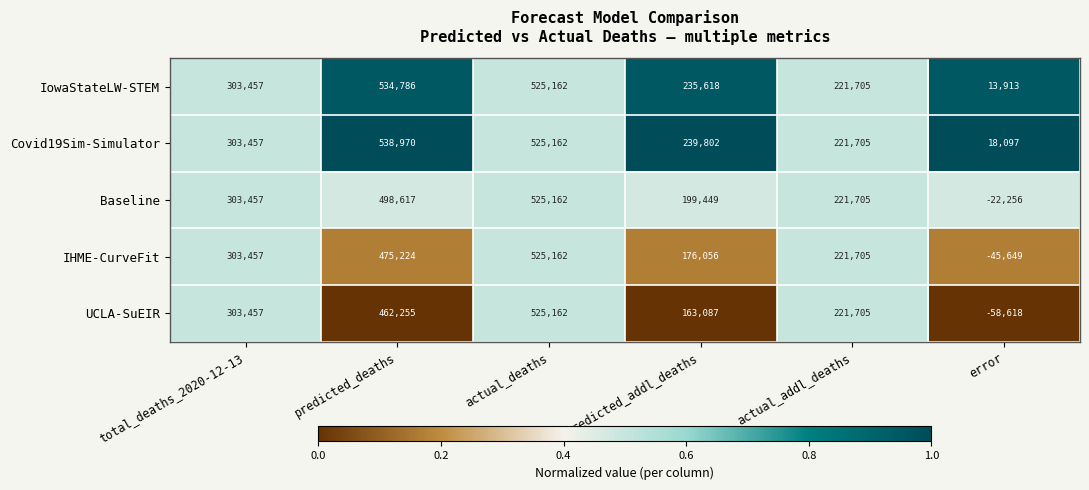

At which category is the sum across all series the highest?

actual_deaths